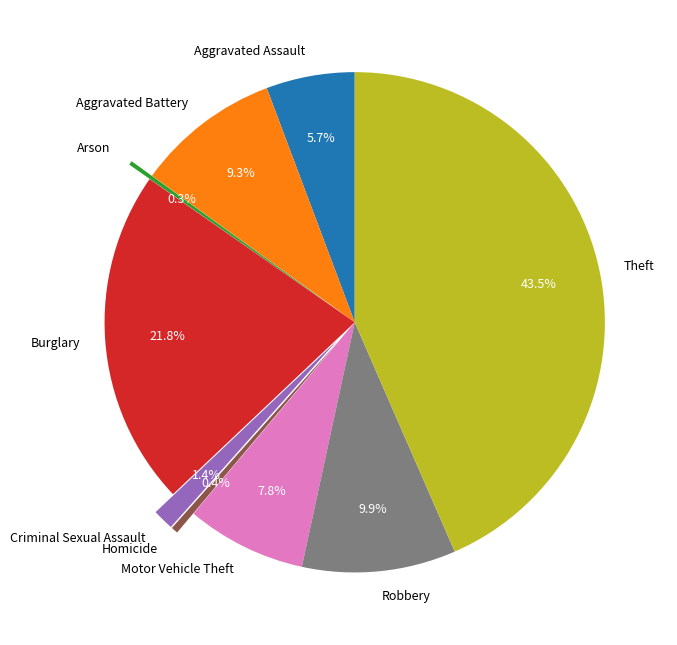

Combined, what portion of the pie is Burglary and Aggravated Assault?

27.5%